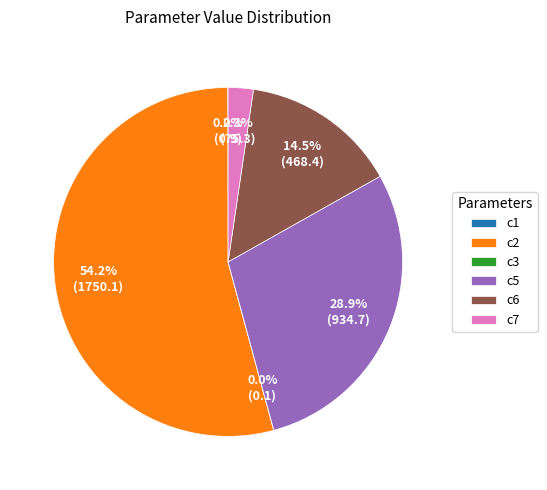

Which category has the biggest portion of the pie?

c2